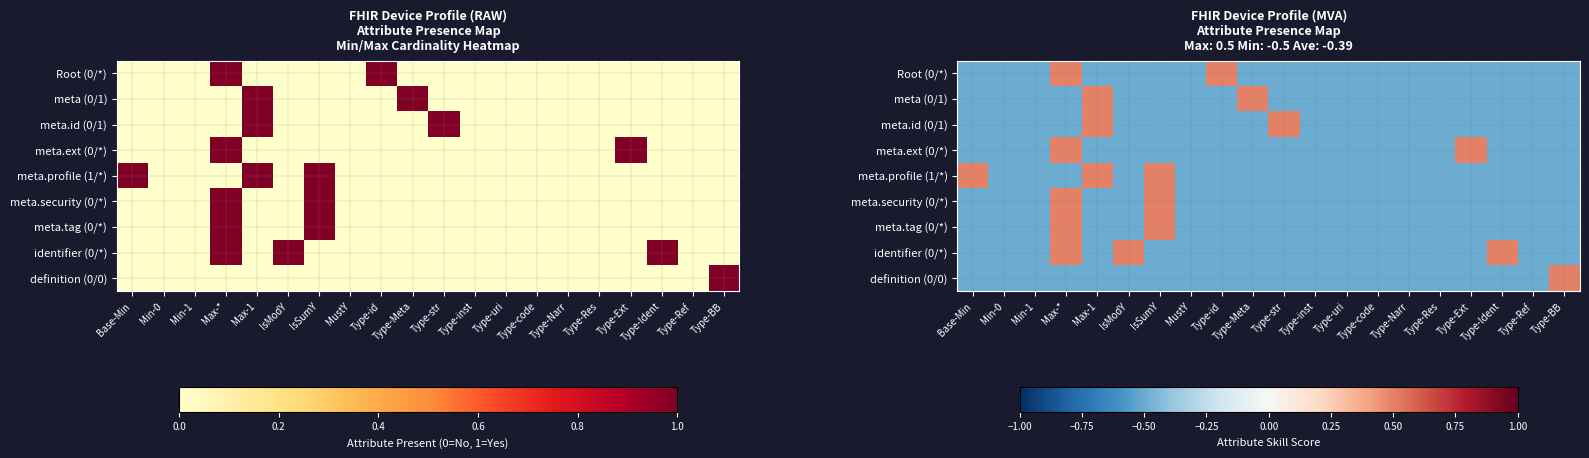

How many data points does each series have?

20